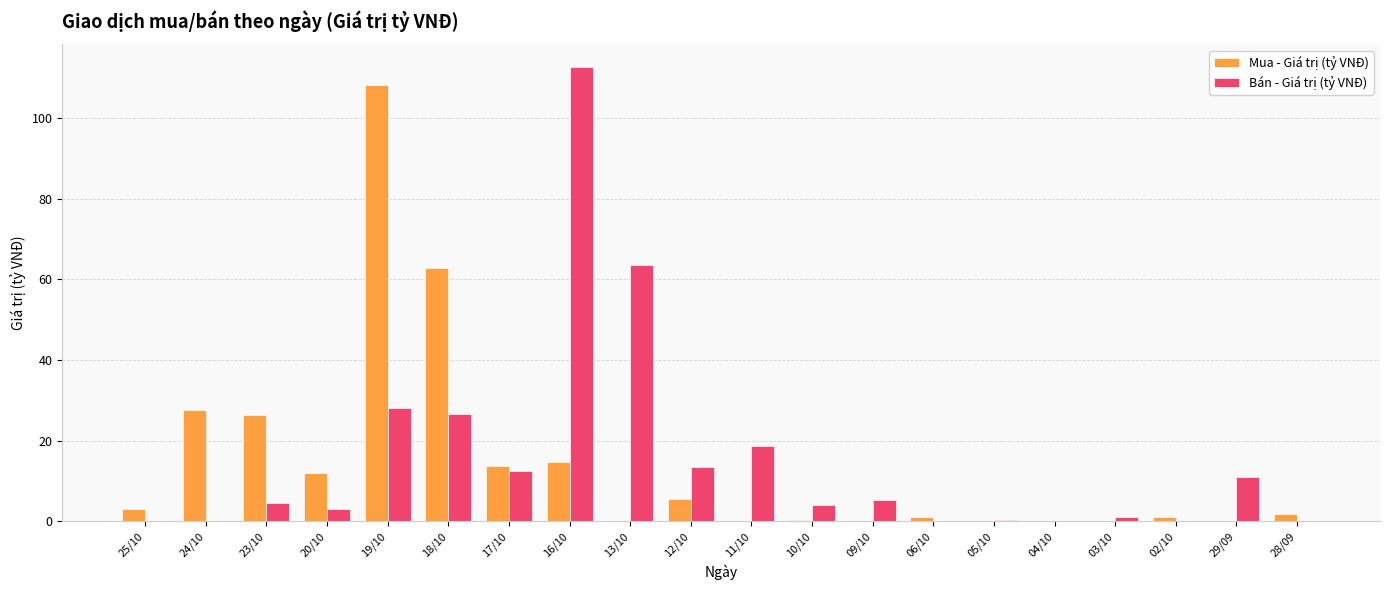

At which label does Bán - Giá trị (tỷ VNĐ) reach its peak?

16/10